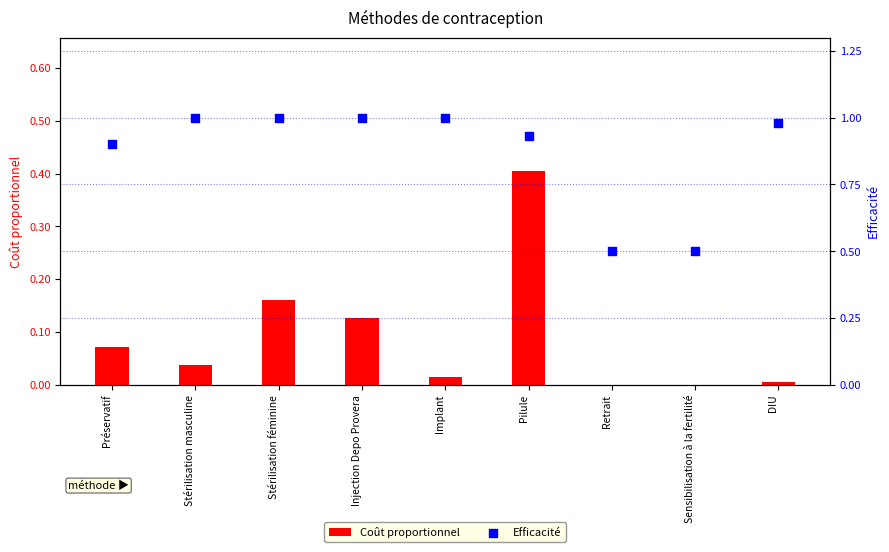

At which category is the sum across all series the highest?

Pilule